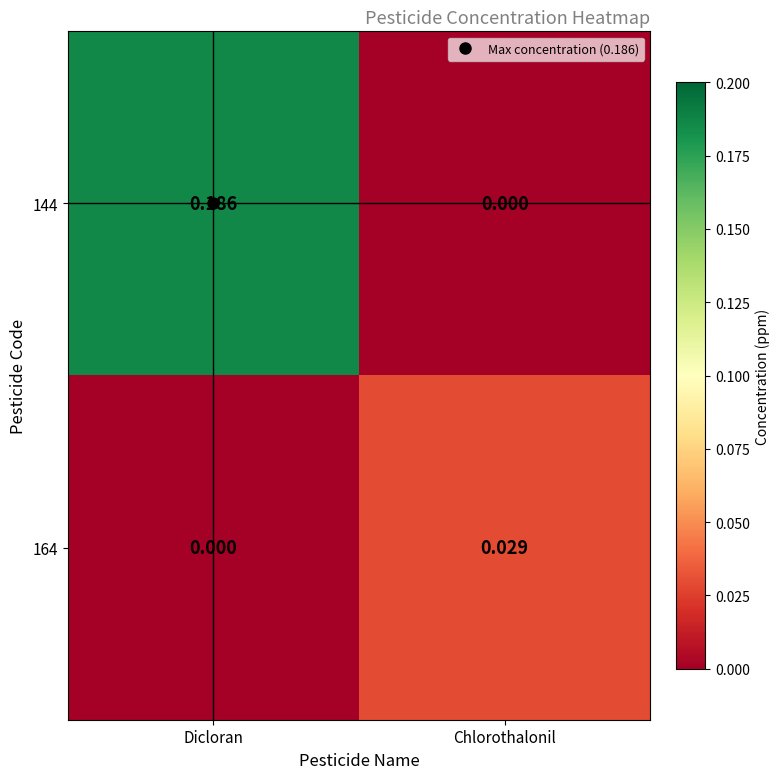

Where is 164 nearest to the value 0?

Dicloran